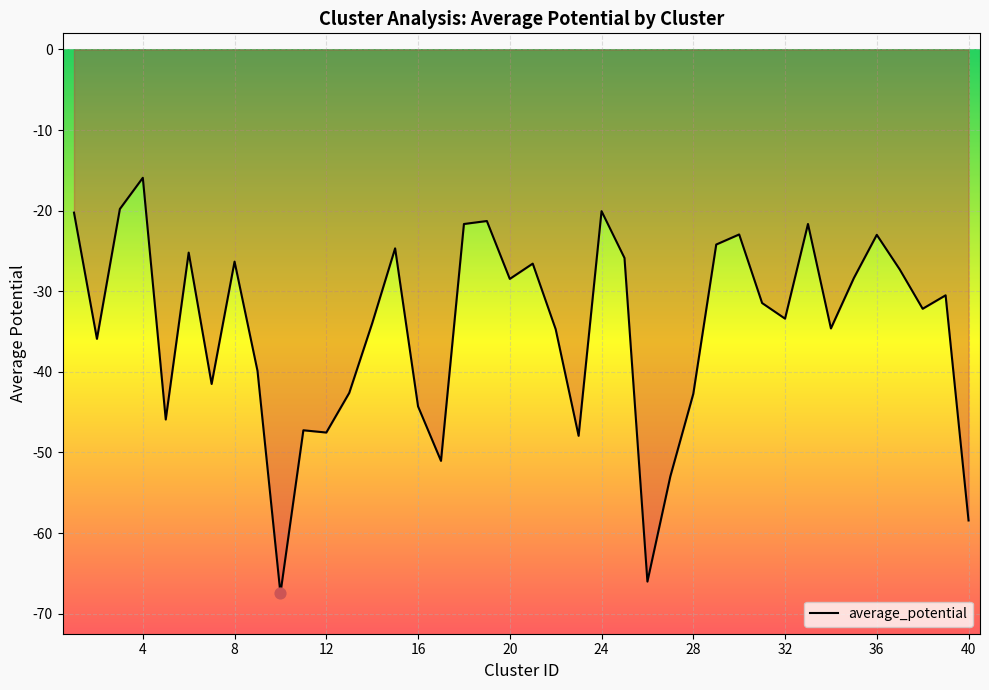

What is the difference between the maximum and minimum values?

51.6